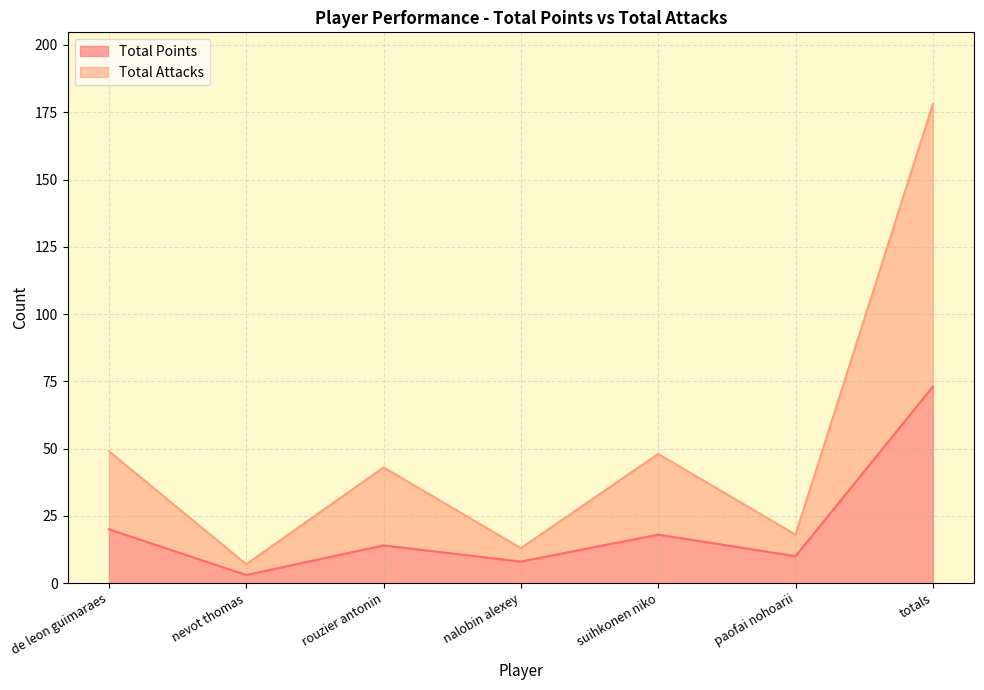

In Total Points, how many points are higher than both neighbors (excluding endpoints)?

2